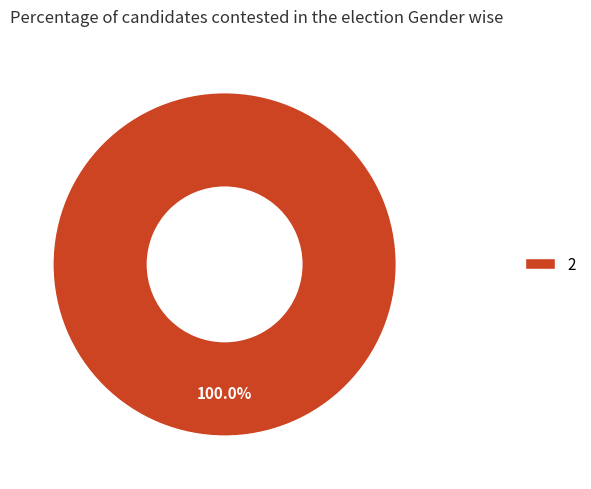

Is there any slice that represents more than half of the pie?

Yes